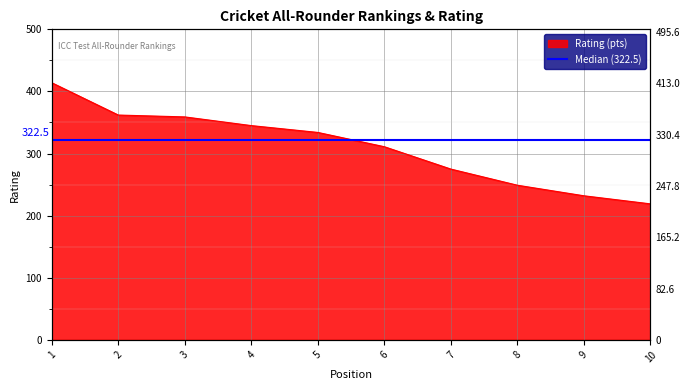

List the labels in order of value, smallest first.

10, 9, 8, 7, 6, 5, 4, 3, 2, 1